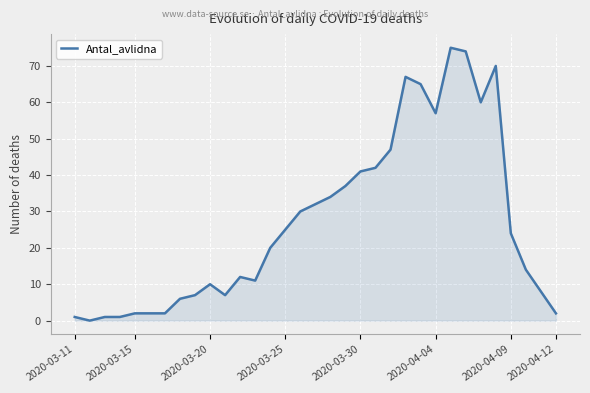

Count the number of data series in this chart.

1